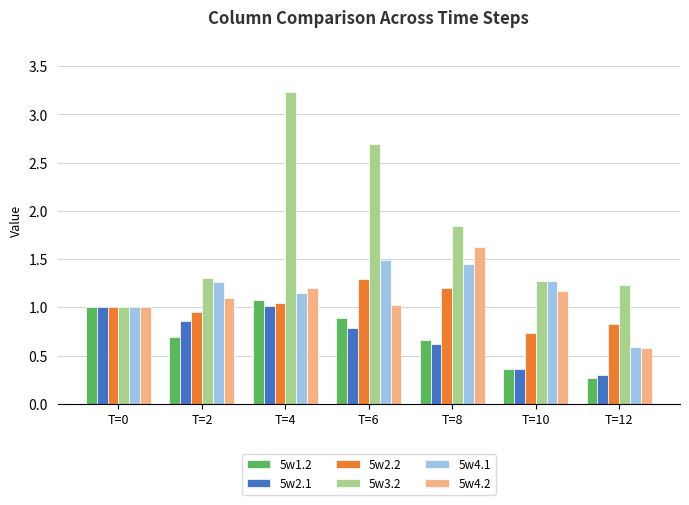

Rank the series by their maximum value, from highest to lowest.

5w3.2, 5w4.2, 5w4.1, 5w2.2, 5w1.2, 5w2.1